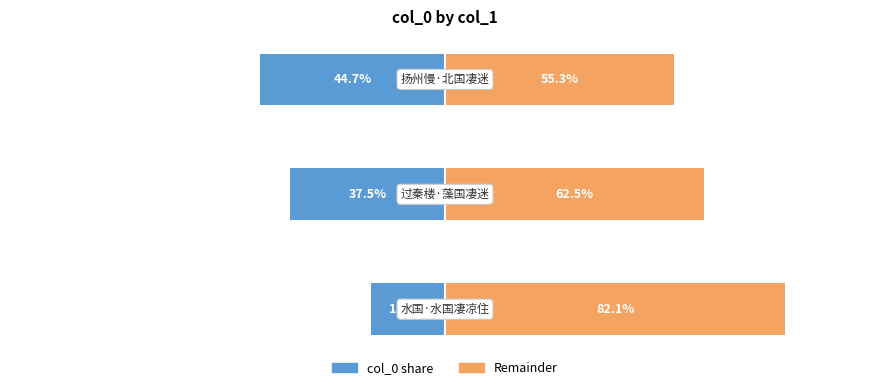

Between 2 and 1, which is larger?

1